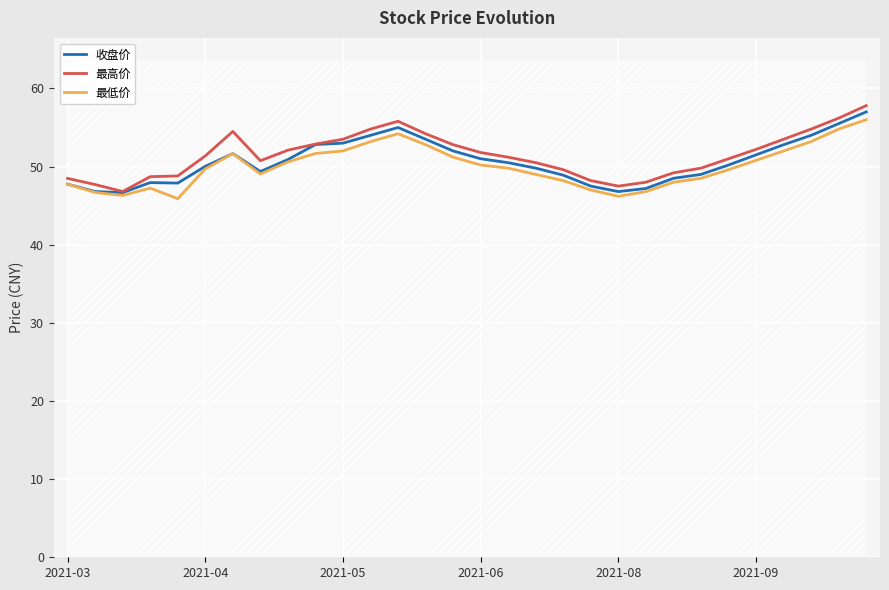

What is the maximum value for 最低价?

56.0